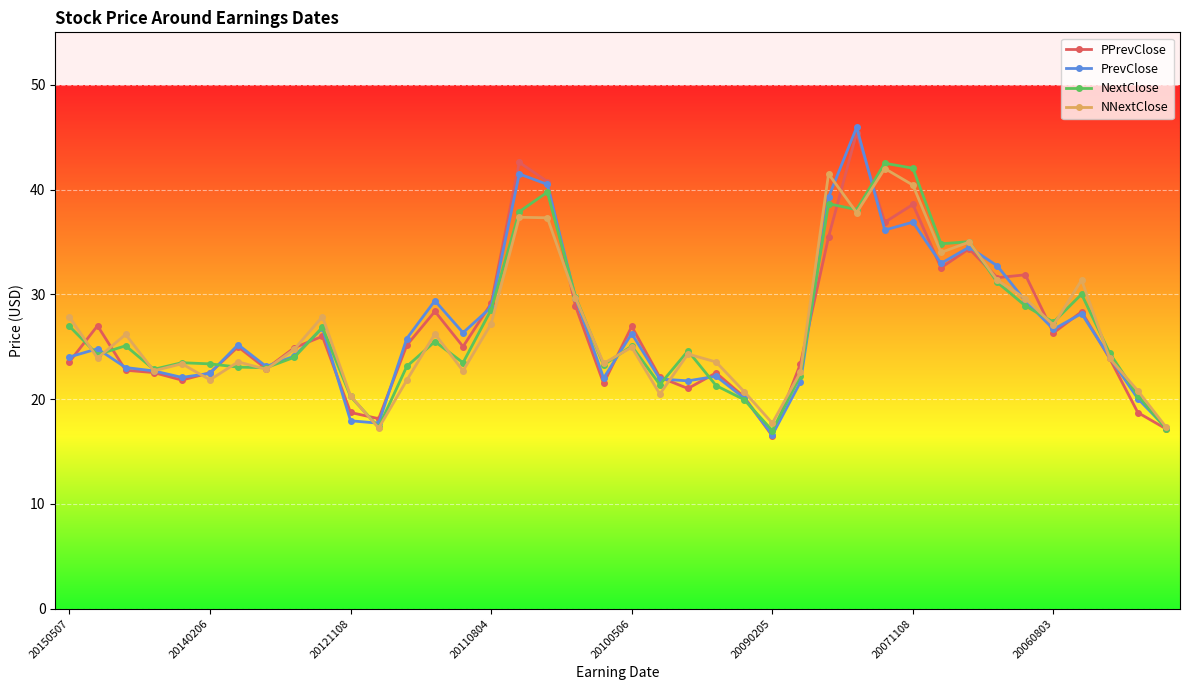

What is the maximum value shown in the chart?

45.9